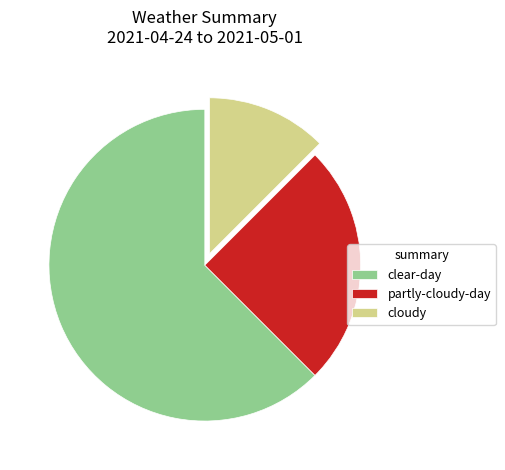

Which slice is the largest?

clear-day